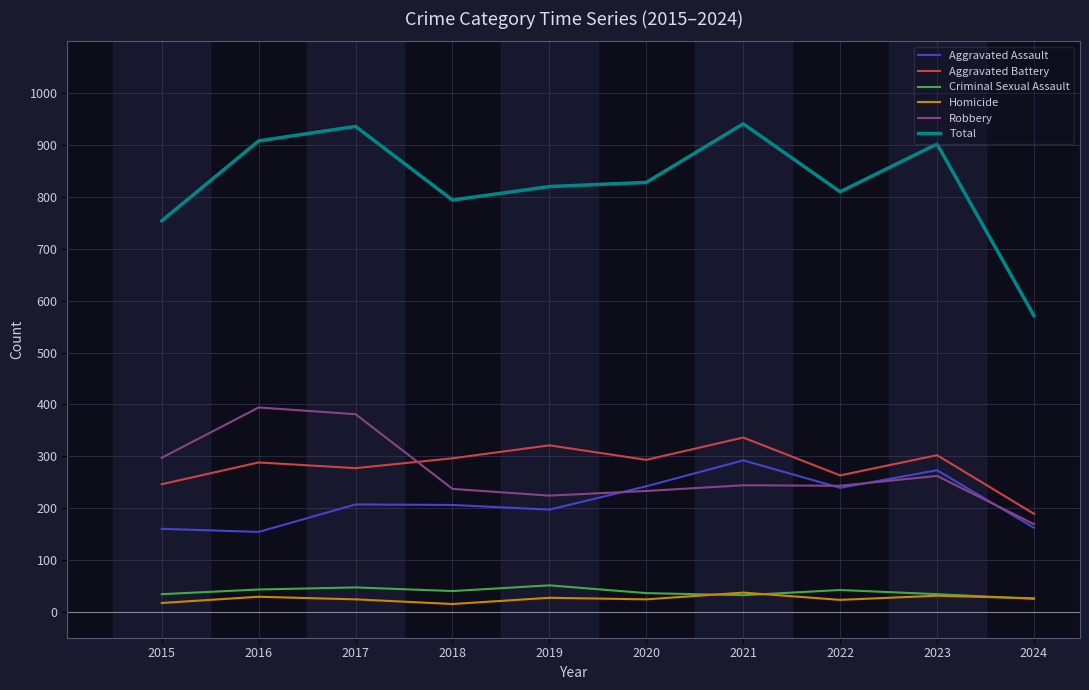

Which series changed the most between 2018 and 2021?

Total